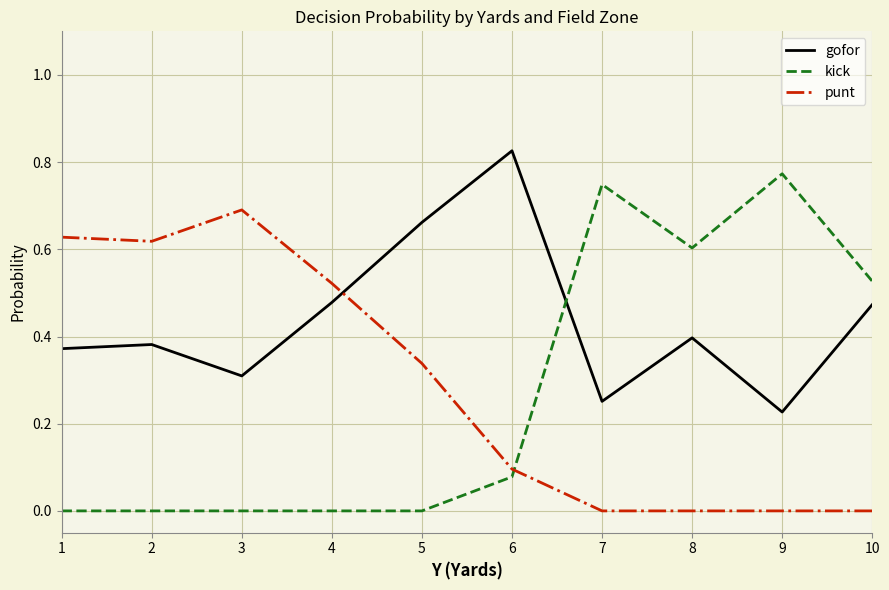

Between which two adjacent categories do punt and kick first intersect?

6 and 7